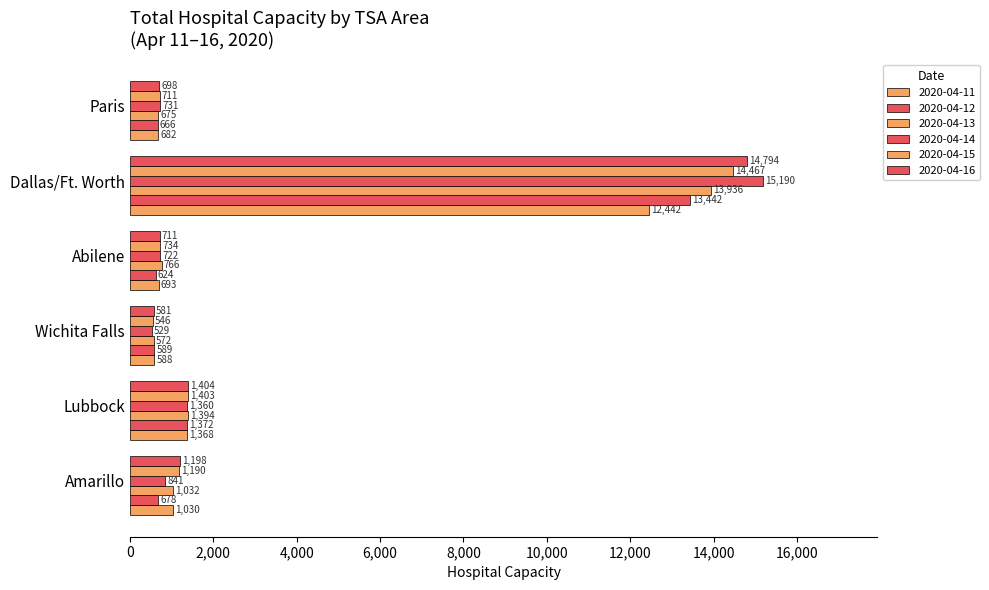

What is the label of the 4th bar from the left?

Abilene